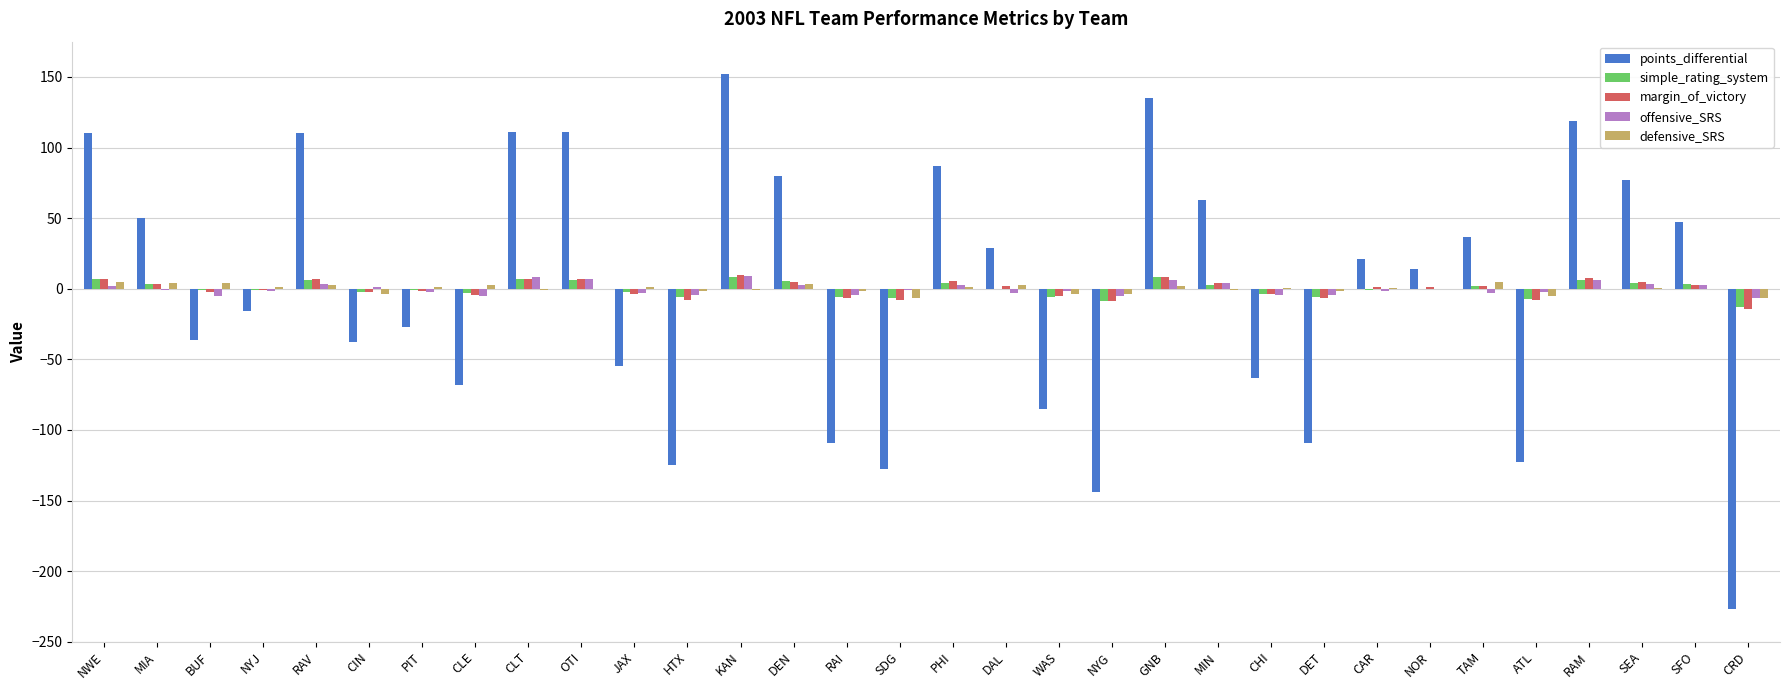

Does the chart contain stacked bars?

No